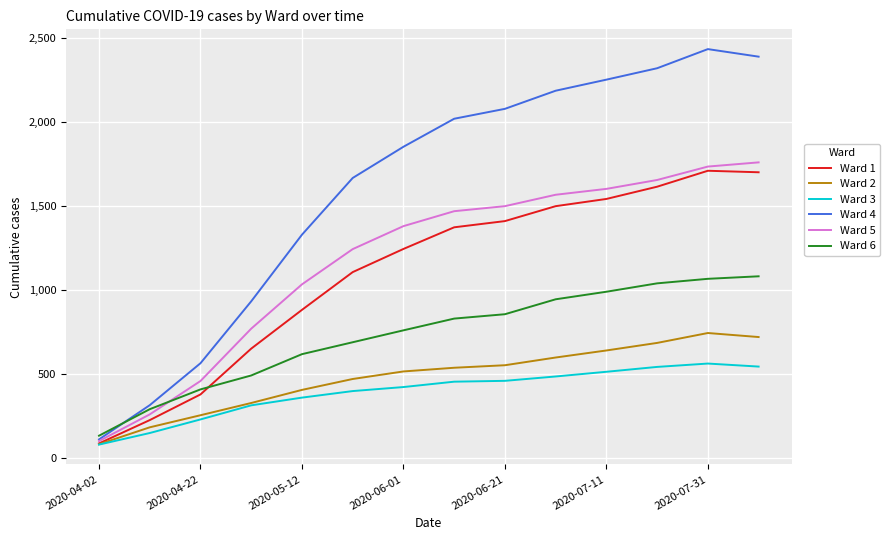

Which series has the largest range (max minus min)?

Ward 4